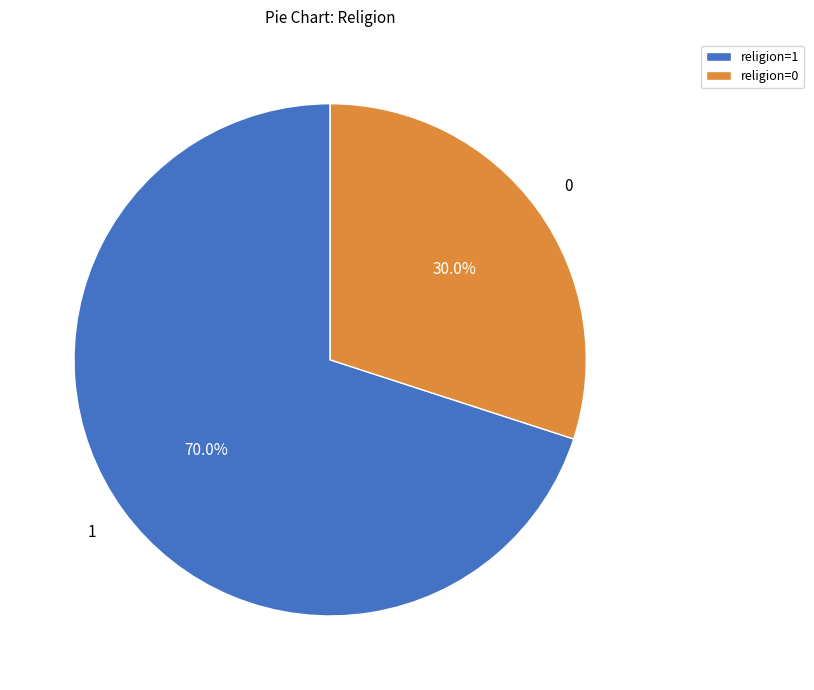

How much of the chart is everything except 0?

70.0%